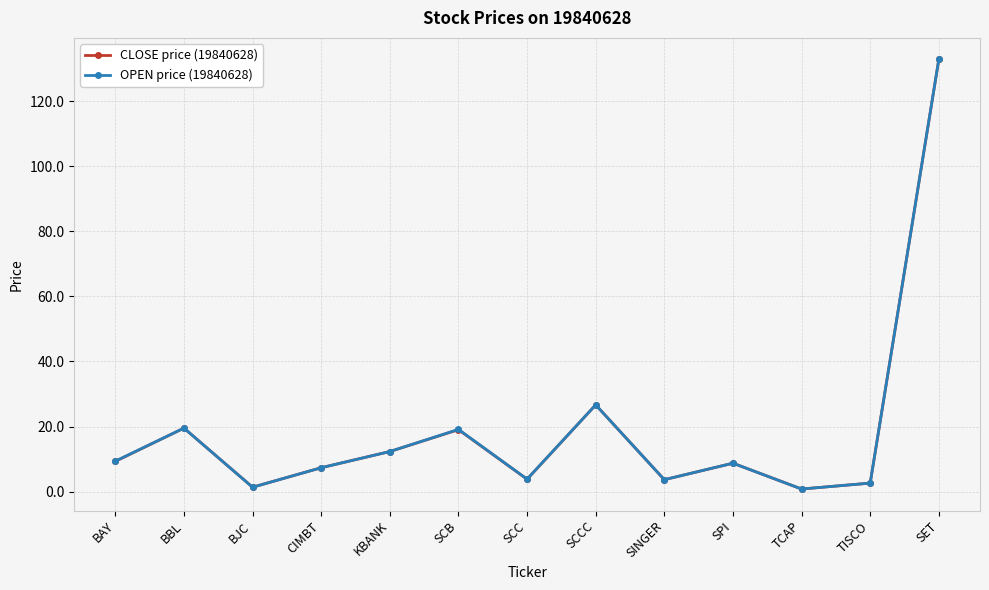

At which category does CLOSE price (19840628) reach its first local peak?

BBL